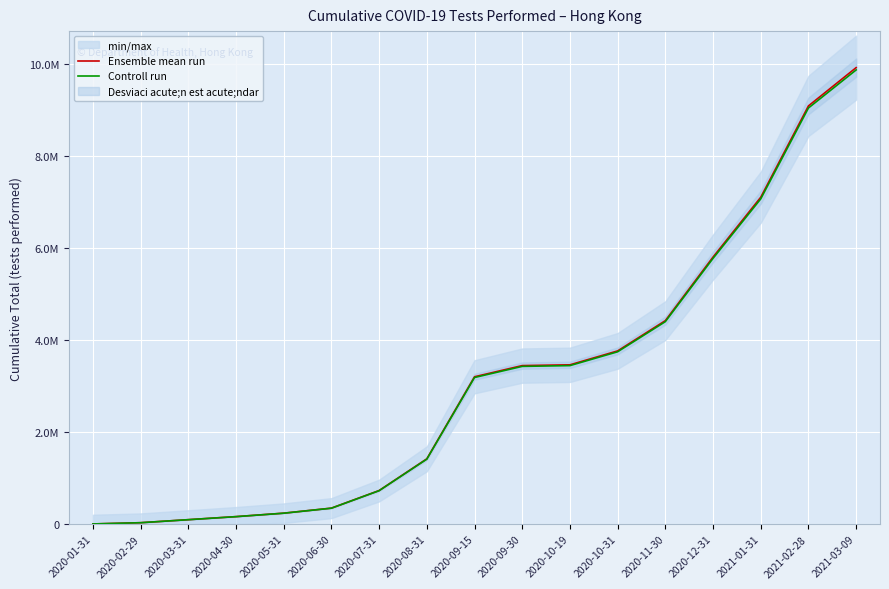

List the labels in order of Controll run value, smallest first.

2020-01-31, 2020-02-29, 2020-03-31, 2020-04-30, 2020-05-31, 2020-06-30, 2020-07-31, 2020-08-31, 2020-09-15, 2020-09-30, 2020-10-19, 2020-10-31, 2020-11-30, 2020-12-31, 2021-01-31, 2021-02-28, 2021-03-09